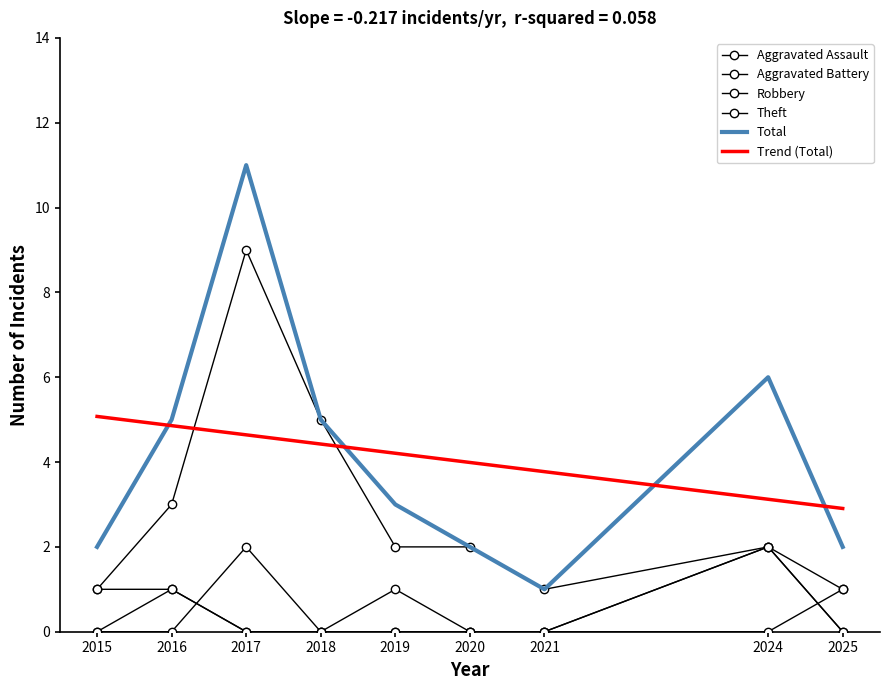

Between which two adjacent categories do Robbery and Aggravated Assault first intersect?

2016 and 2017